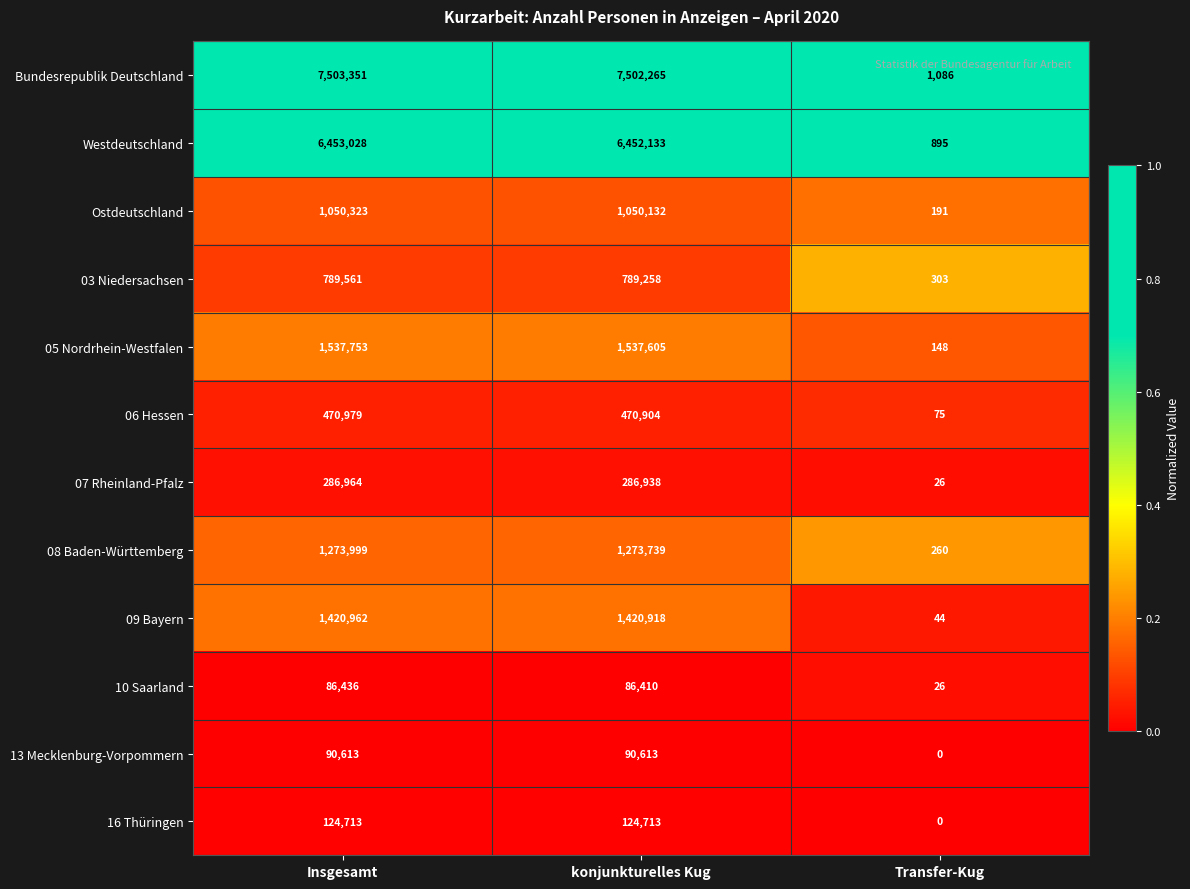

What value does the 13 Mecklenburg-Vorpommern series have at konjunkturelles Kug?

90613